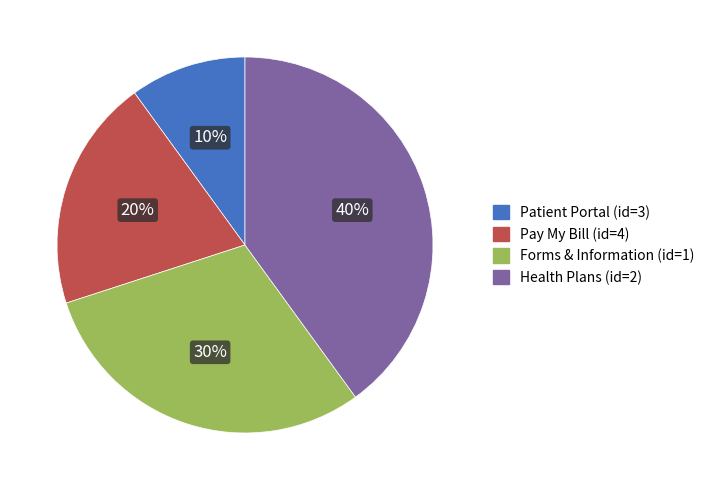

How many segments does this pie chart have?

4